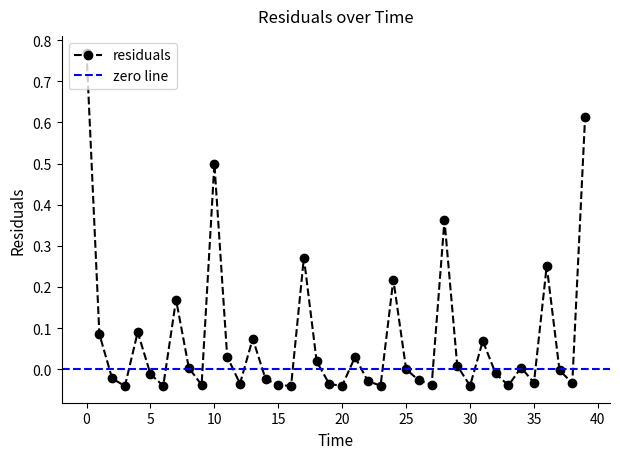

Reading left to right, extract all data points from this chart.

0.0=0.8	1.0=0.1	2.0=-0.0	3.0=-0.0	4.0=0.1	5.0=-0.0	6.0=-0.0	7.0=0.2	8.0=0.0	9.0=-0.0	10.0=0.5	11.0=0.0	12.0=-0.0	13.0=0.1	14.0=-0.0	15.0=-0.0	16.0=-0.0	17.0=0.3	18.0=0.0	19.0=-0.0	20.0=-0.0	21.0=0.0	22.0=-0.0	23.0=-0.0	24.0=0.2	25.0=-0.0	26.0=-0.0	27.0=-0.0	28.0=0.4	29.0=0.0	30.0=-0.0	31.0=0.1	32.0=-0.0	33.0=-0.0	34.0=0.0	35.0=-0.0	36.0=0.3	37.0=-0.0	38.0=-0.0	39.0=0.6